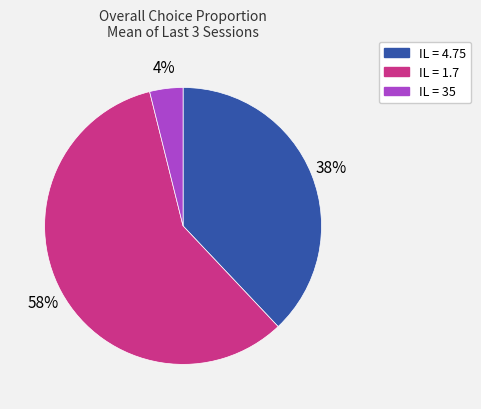

Between IL = 1.7 and IL = 35, which is larger?

IL = 1.7